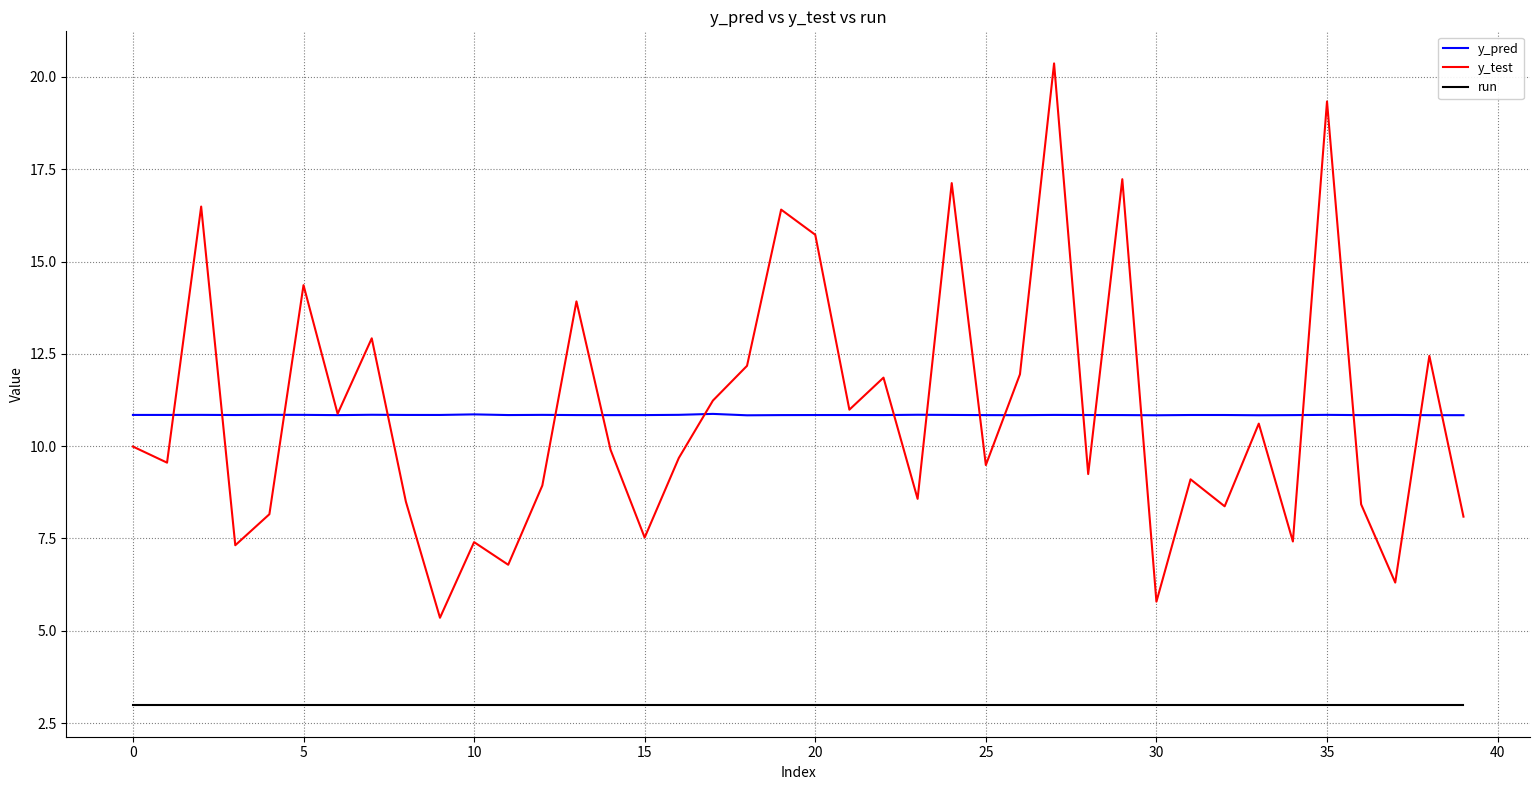

True or false: y_test and y_pred intersect in this chart.

True